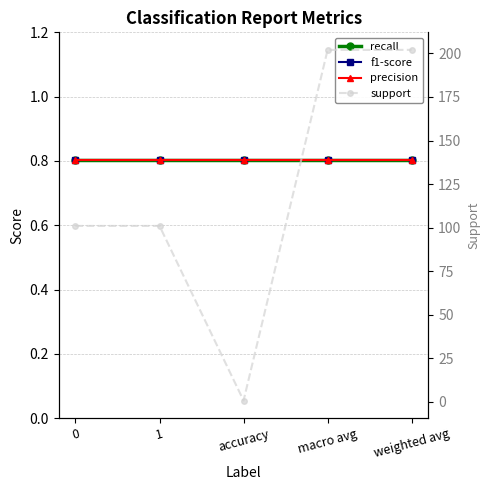

True or false: recall has a value of 0.4 at 0.

False